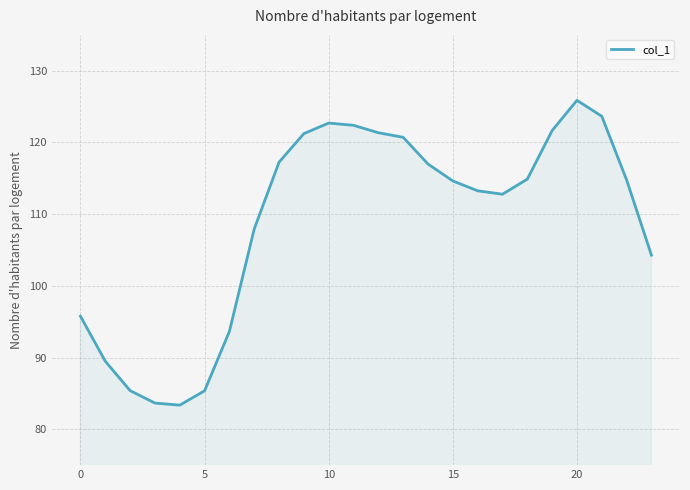

True or false: the data has more than 1 interior local peaks.

True